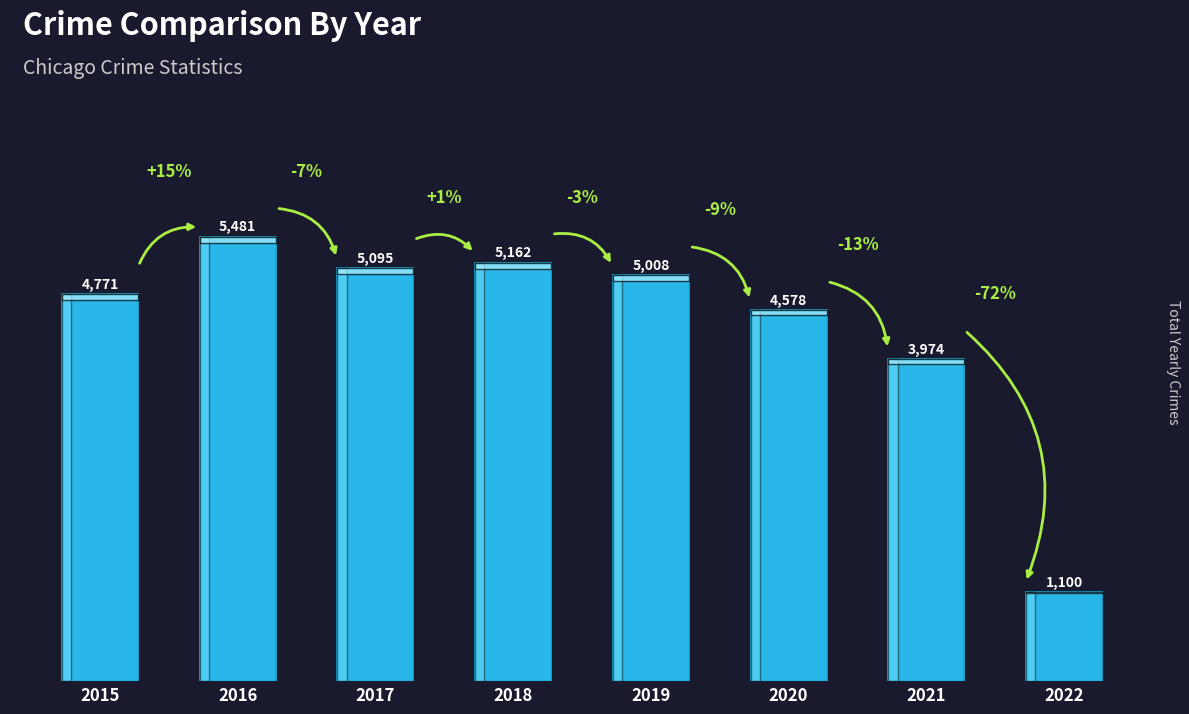

Reading left to right, list all the values displayed in this chart.

4771	5481	5095	5162	5008	4578	3974	1100